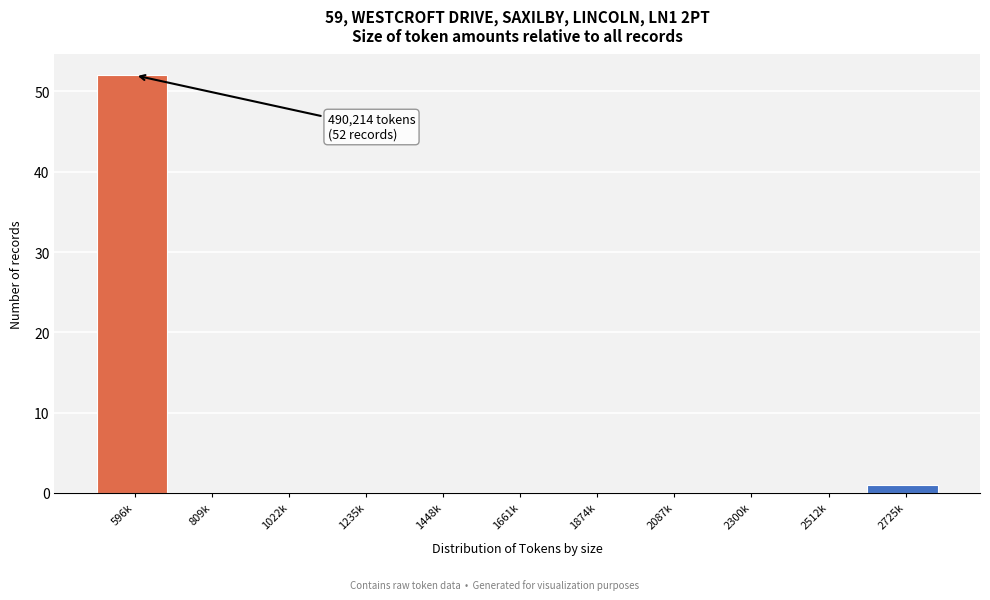

Reading left to right, what are all the values shown in this chart?

596k=52	809k=0	1022k=0	1235k=0	1448k=0	1661k=0	1874k=0	2087k=0	2300k=0	2512k=0	2725k=1